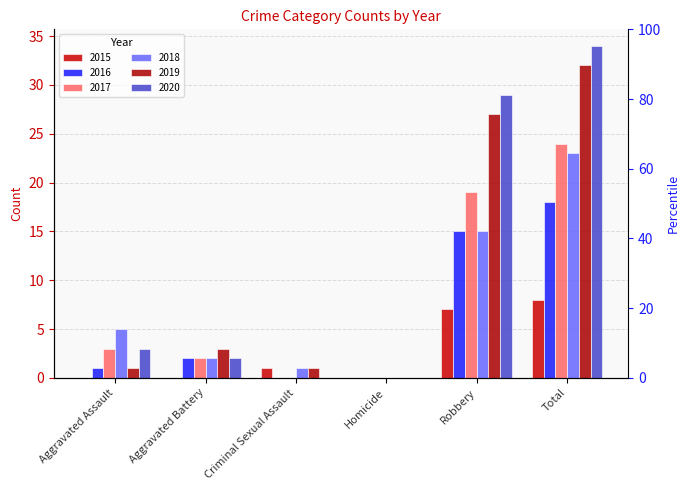

How many distinct data groups are displayed?

6